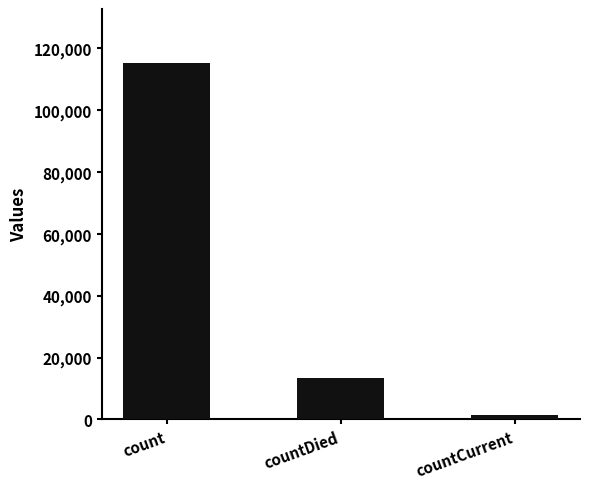

What is the label of the 1st bar from the right?

countCurrent